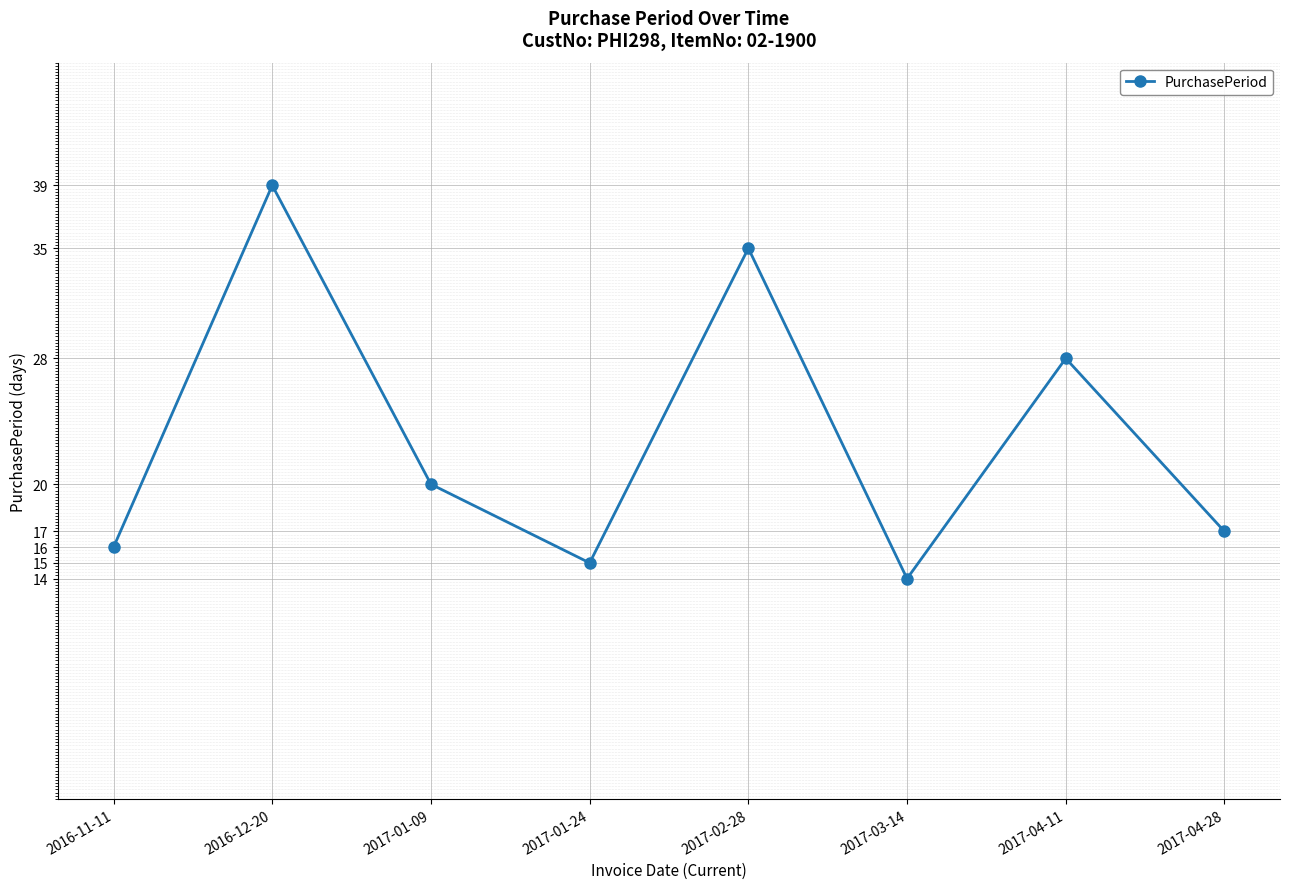

At which category does the chart reach its minimum across all series?

2017-03-14